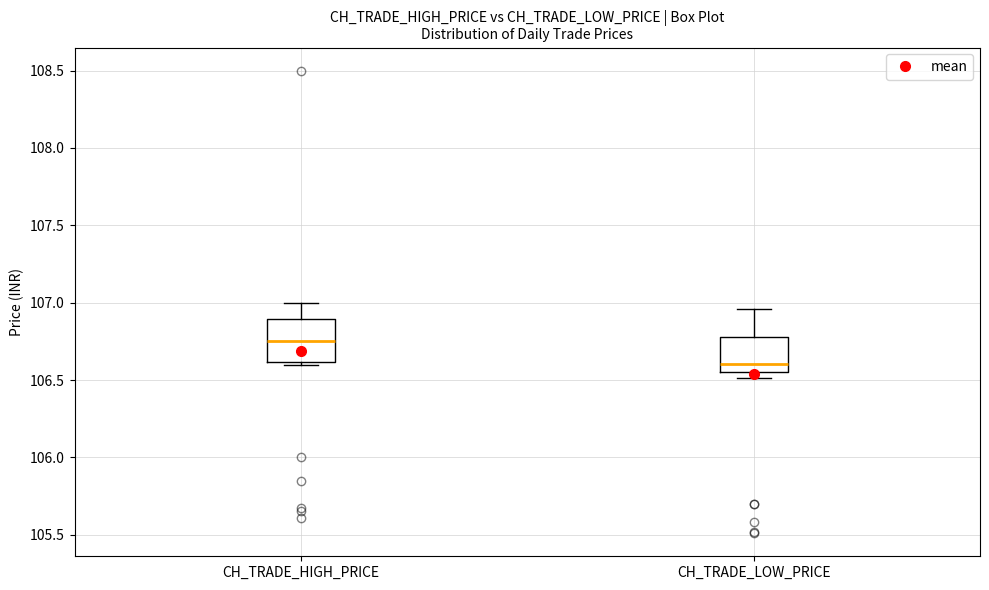

Reading left to right, transcribe this box plot: for each box, give where its median line is, the range the box spans, and where its two whiskers end, as read against the y-axis. The values are not printed on the chart, so give them approximately, as read against the axis.

CH_TRADE_HIGH_PRICE: median 106.75, box 106.60 to 106.90, whiskers 106.60 (just below the box's lower edge) to 107.00
CH_TRADE_LOW_PRICE: median 106.60, box 106.55 to 106.80, whiskers 106.50 to 106.95